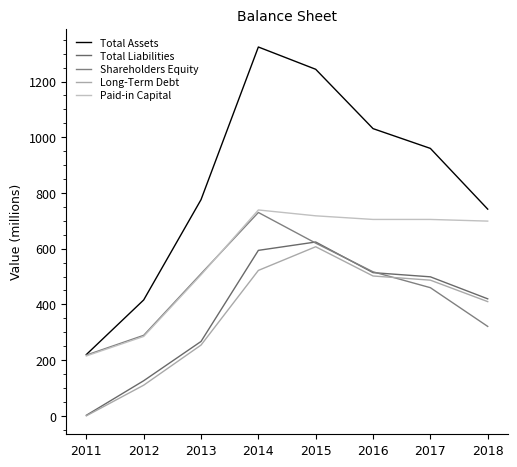

True or false: Paid-in Capital and Shareholders Equity cross at least once.

True